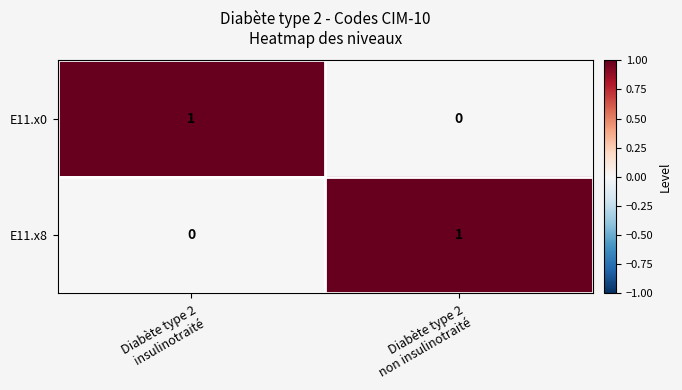

Reading right to left, transcribe all the data shown in this chart.

E11.x0: 0	1
E11.x8: 1	0